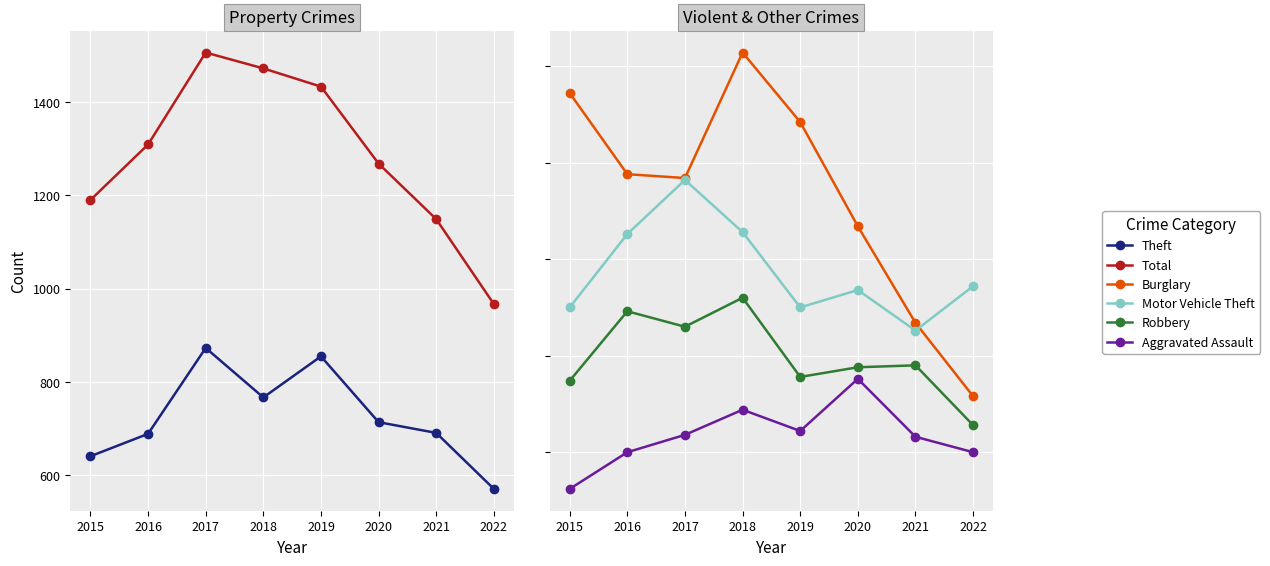

What is the value of the Theft point at the 8th from the left?

571